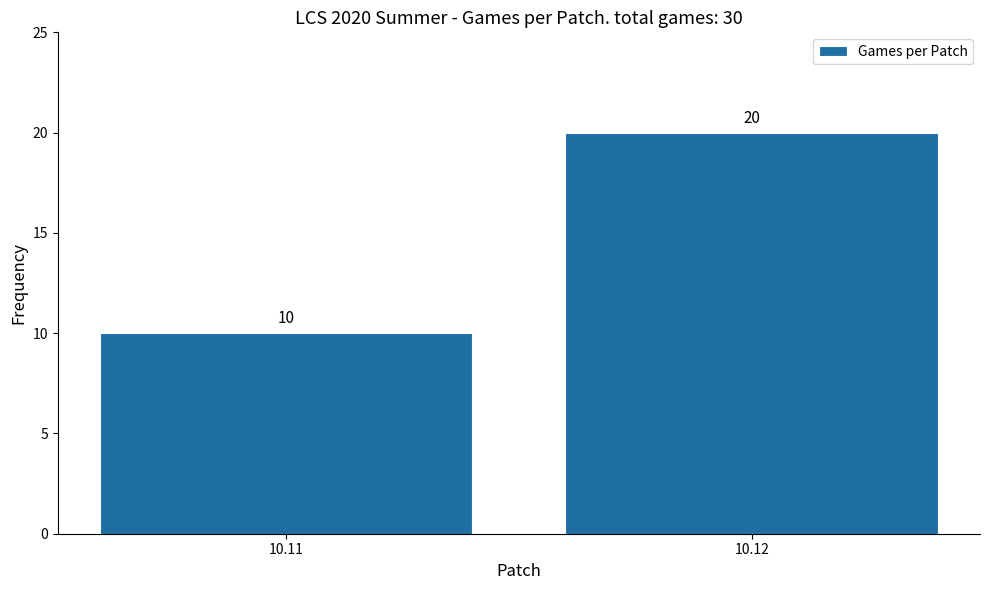

Reading left to right, transcribe all the data shown in this chart.

10	20